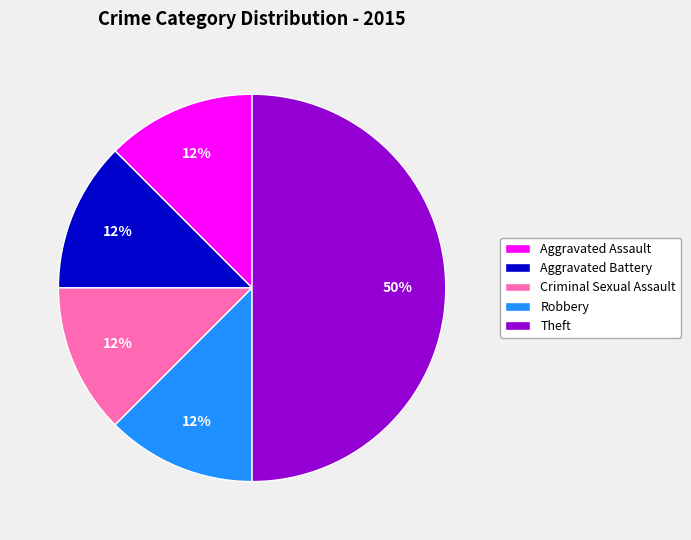

Combined, do Criminal Sexual Assault and Theft account for over 50%?

Yes